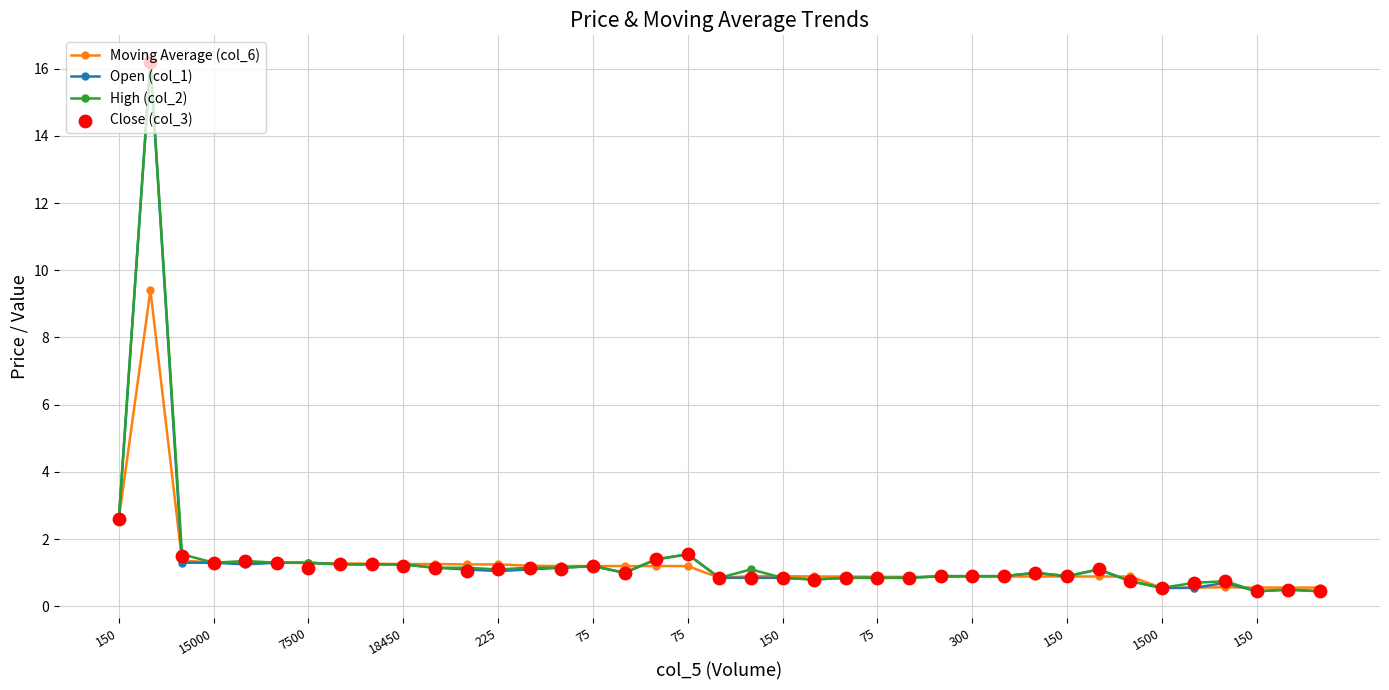

Which series reaches the minimum Y coordinate?

Open (col_1)